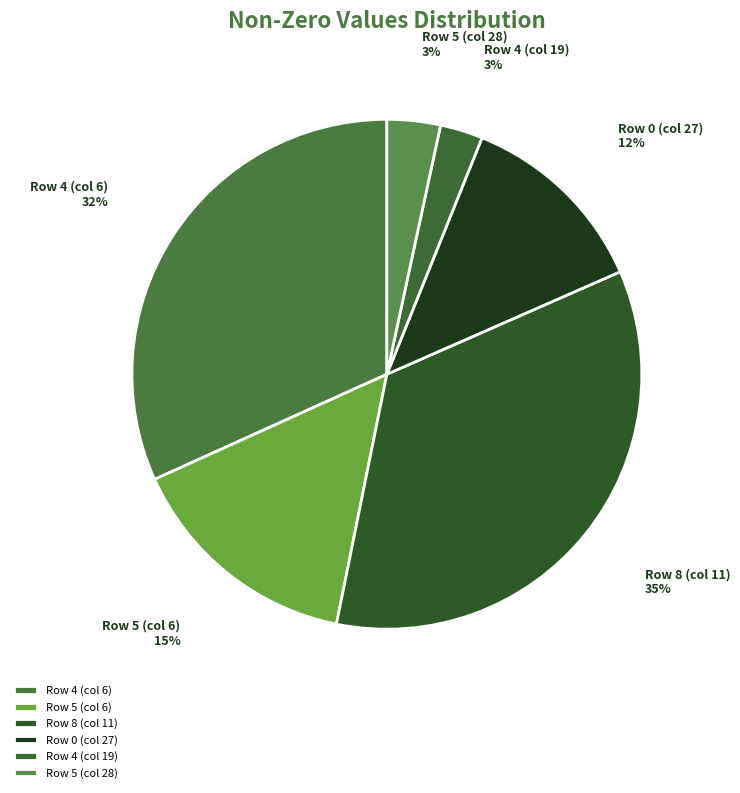

Does Row 4 (col 6) represent more than half of the total?

No